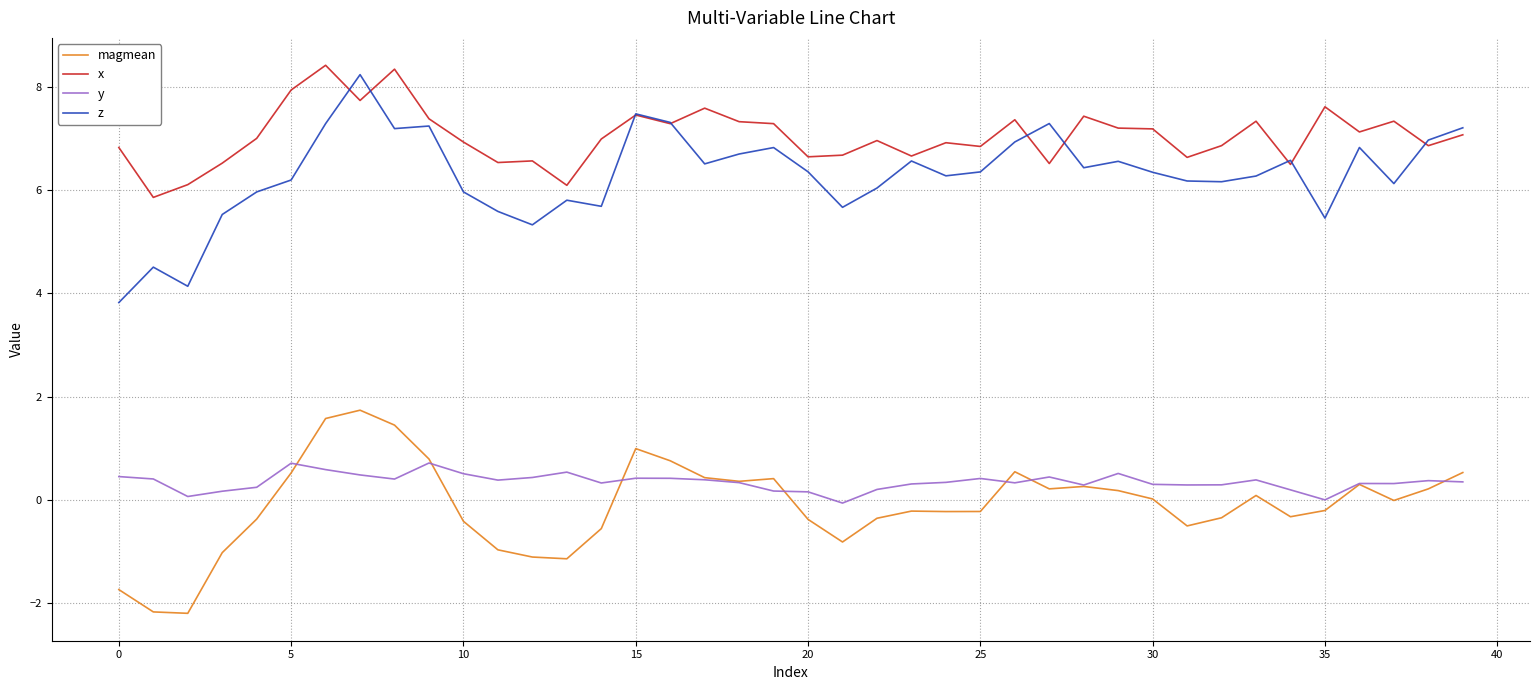

What is the maximum value for magmean?

1.7